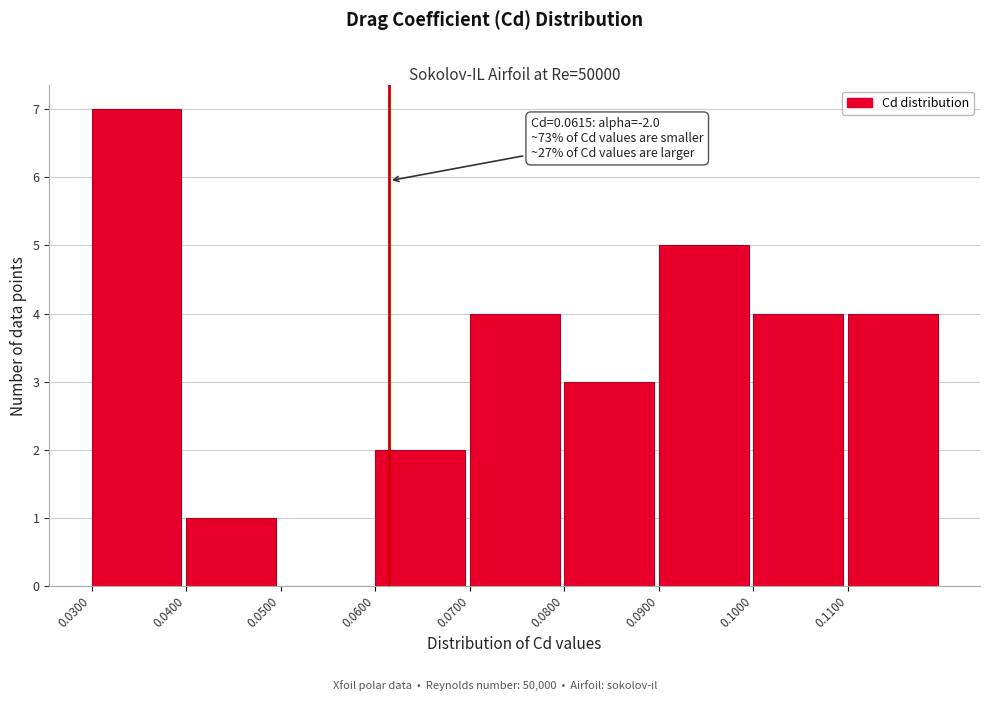

Over which range of the x-axis is the bar tallest?

0.03 to 0.04